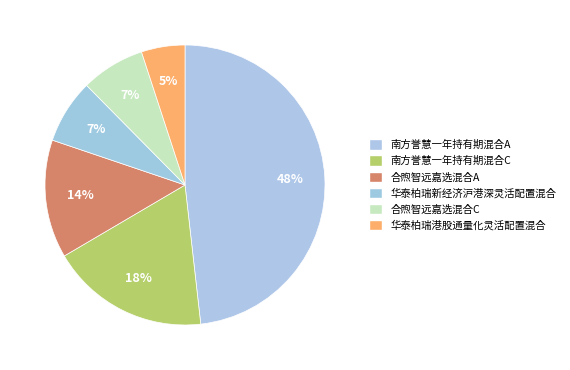

Is there a majority slice in this chart?

No